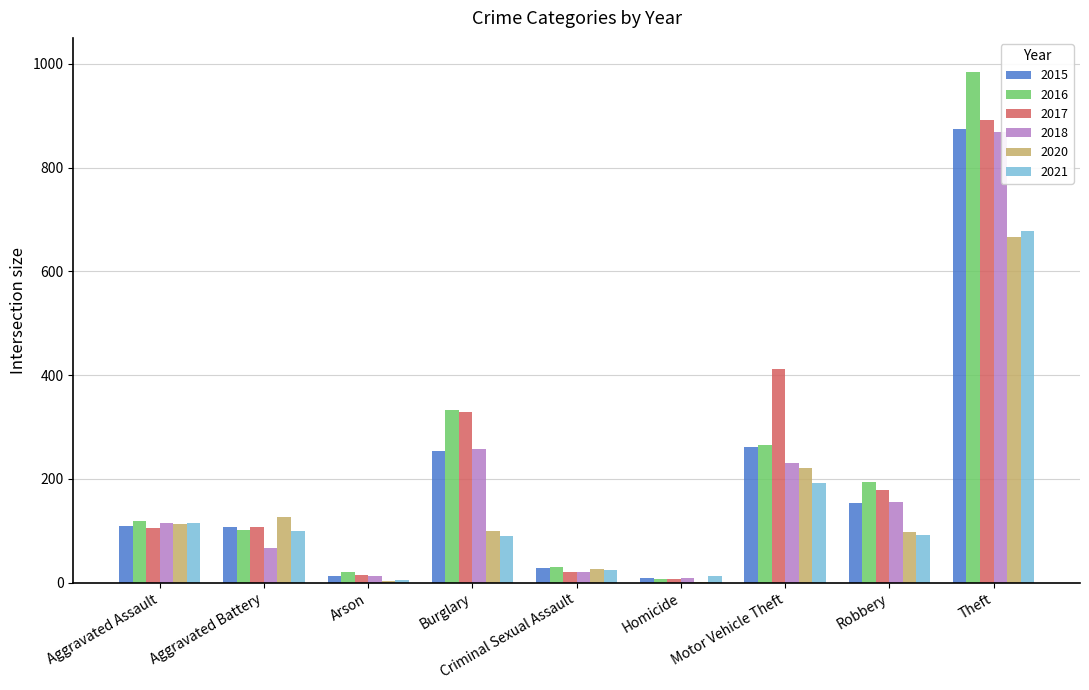

True or false: 2021 has a value of 90 at Burglary.

True